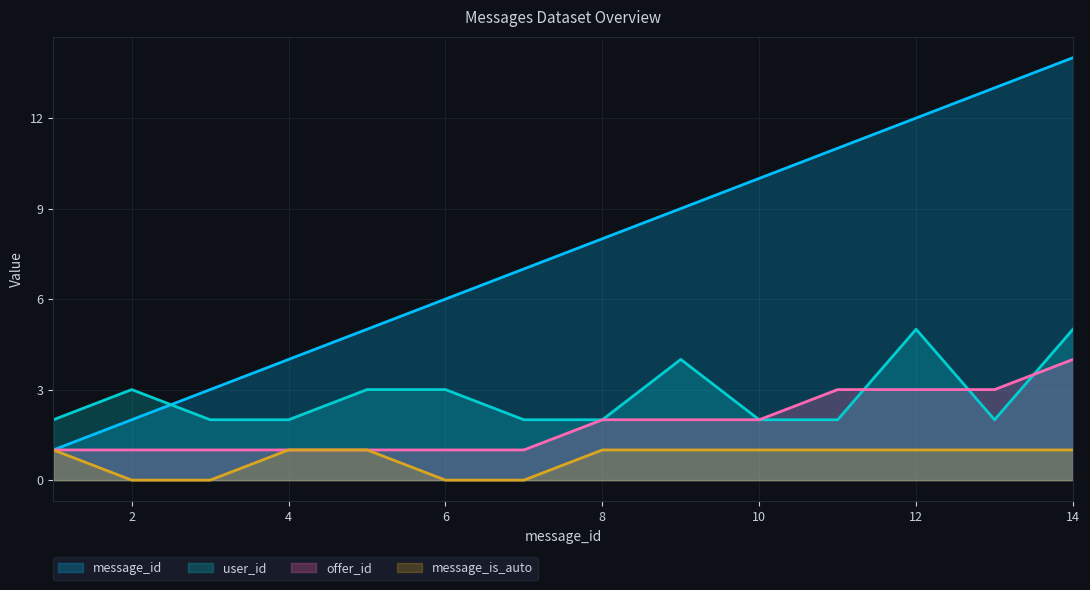

Which series has the widest spread of values?

message_id